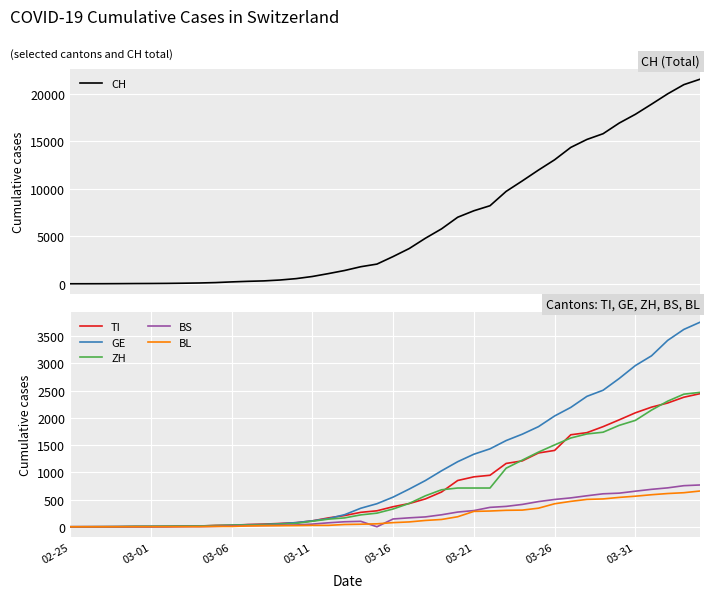

What are all the series names shown in the legend?

CH, TI, GE, ZH, BS, BL